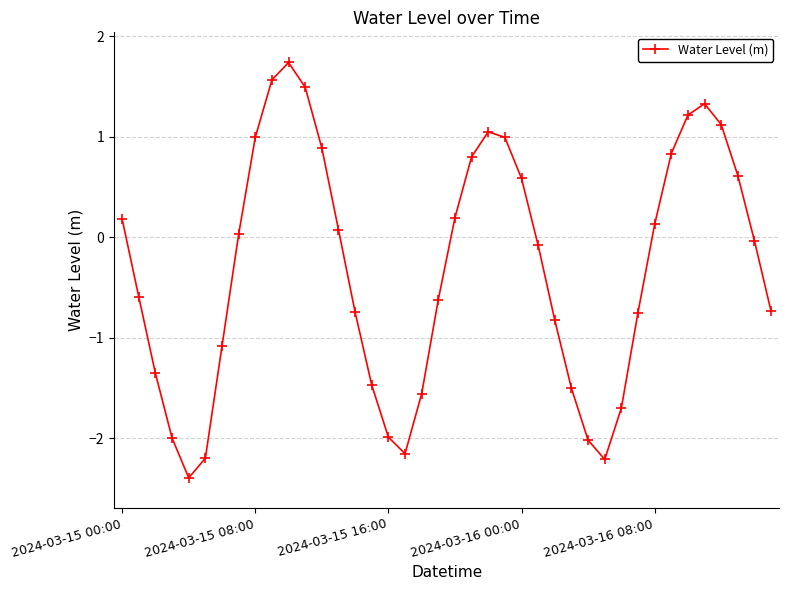

True or false: the data has more than 1 interior local peaks.

True